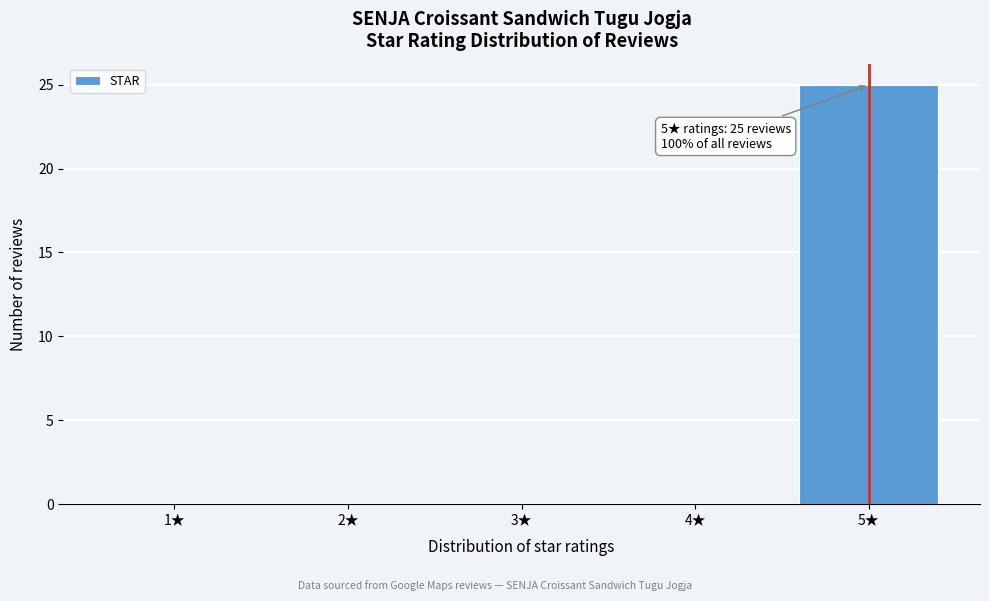

Reading left to right, list all the values displayed in this chart.

1★=0	2★=0	3★=0	4★=0	5★=25